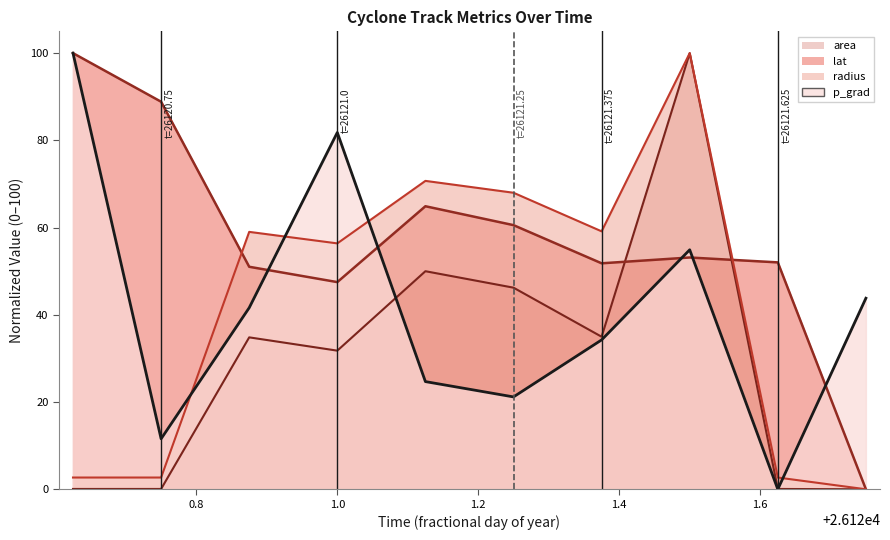

How many data points does each series have?

10